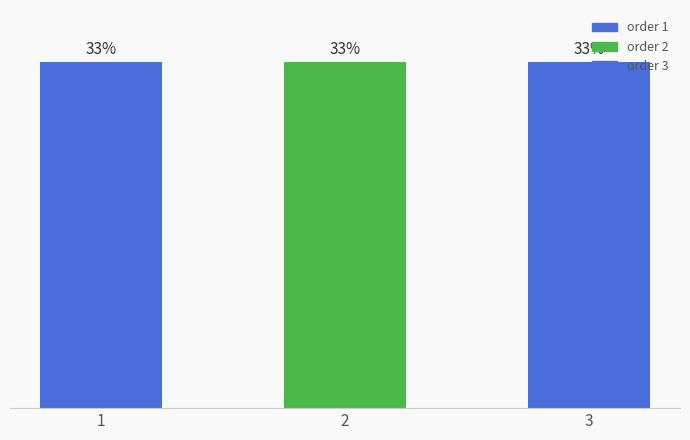

Are the bars horizontal?

No